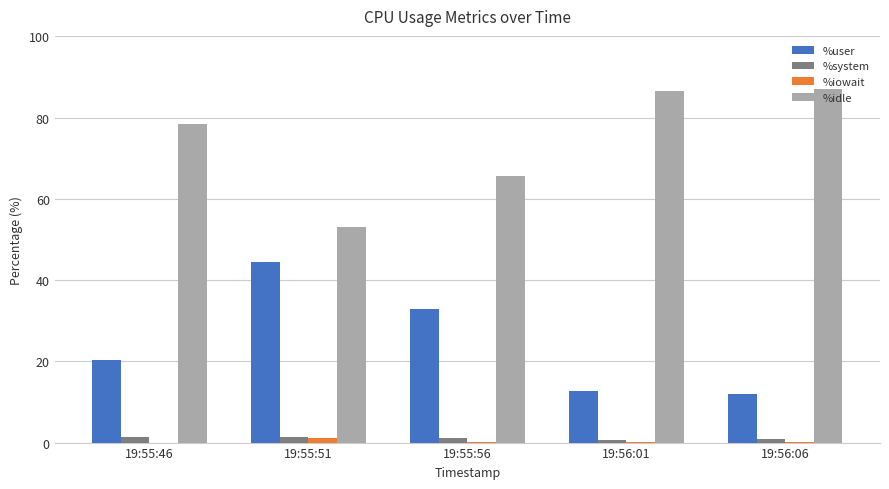

At which label is %user closest to 28?

19:55:56